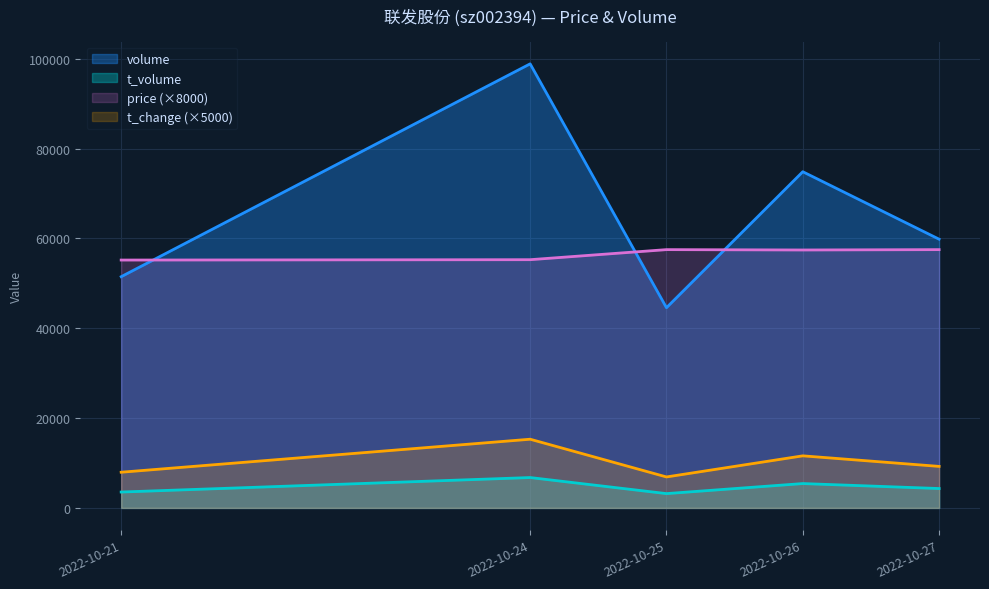

How many t_change values are between 7950 and 11600?

3